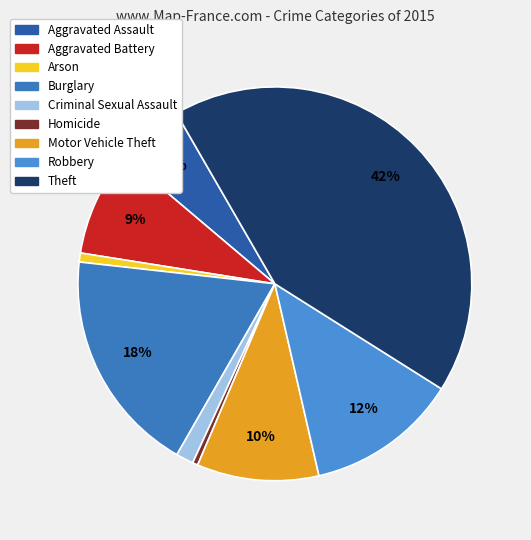

How many segments does this pie chart have?

9